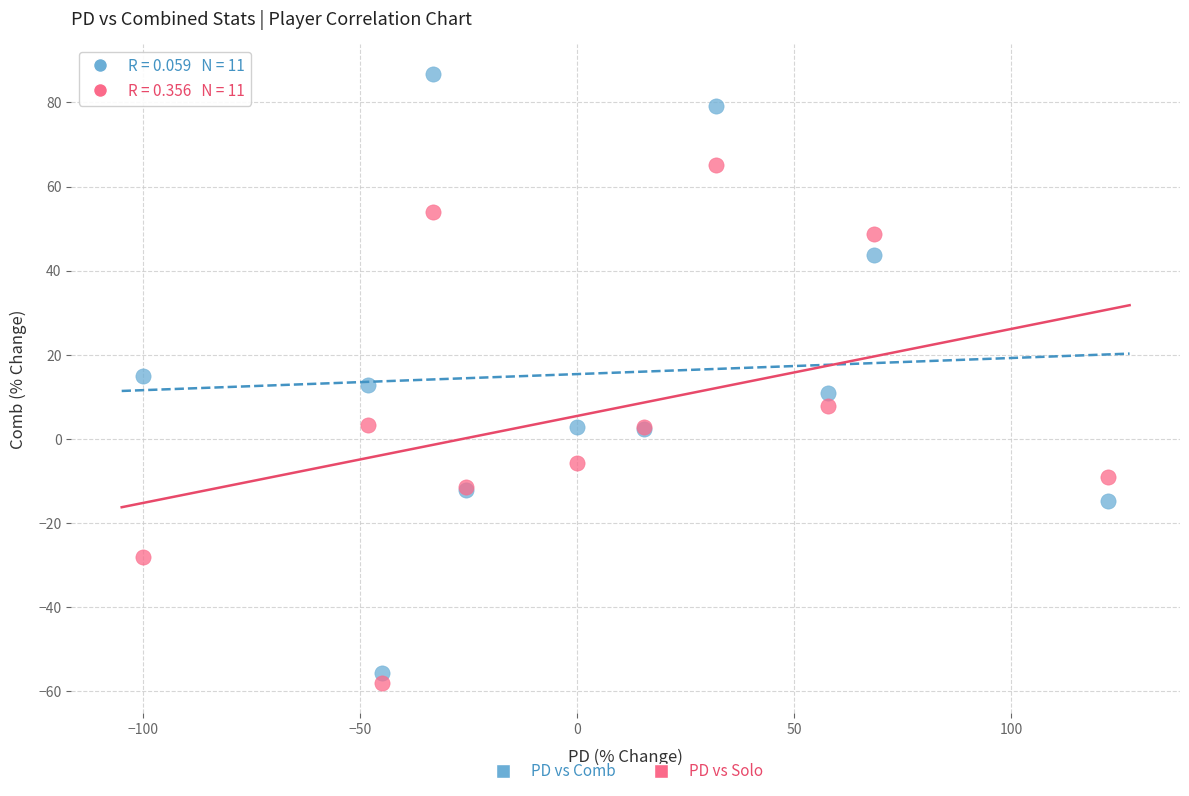

What is the X range (max minus min) for the scatter plot?

222.2